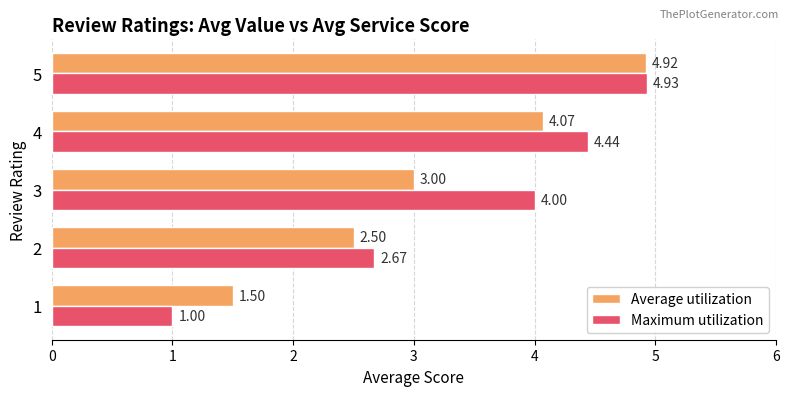

Between 1 and 3, which series saw the biggest shift?

Maximum utilization